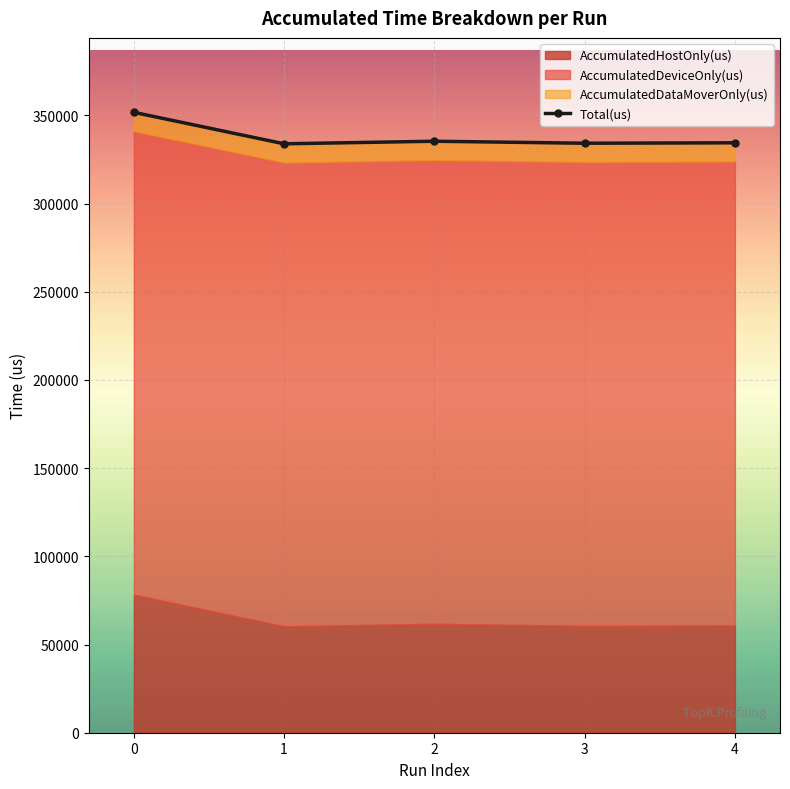

How many lines are shown in the chart?

1